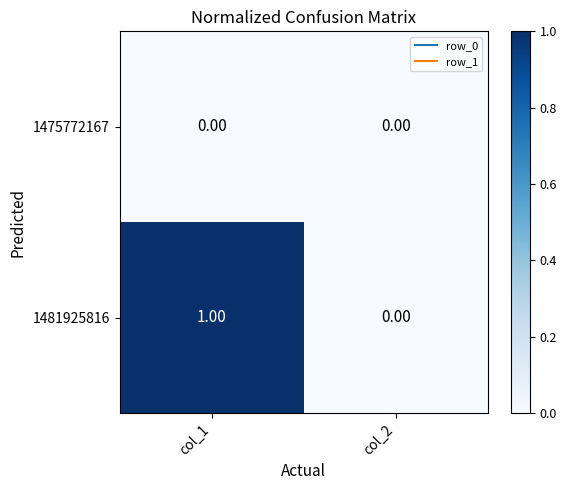

How many values in the 1481925816 series are below 1?

1